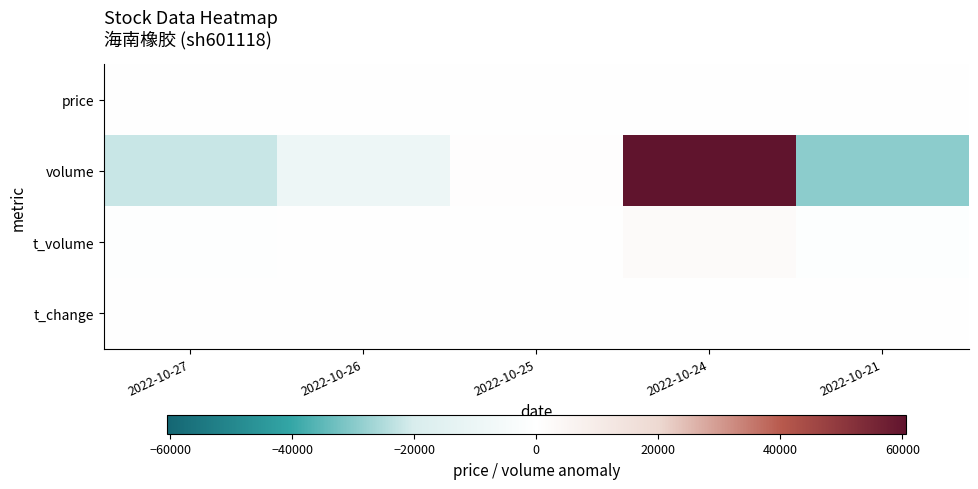

Reading right to left, what are all the values shown in this chart?

price: 2022-10-21=0.1	2022-10-24=-0.0	2022-10-25=-0.0	2022-10-26=-0.0	2022-10-27=0.0
volume: 2022-10-21=-29439.6	2022-10-24=60555.4	2022-10-25=475.4	2022-10-26=-9436.6	2022-10-27=-22154.6
t_volume: 2022-10-21=-1180.8	2022-10-24=2558.2	2022-10-25=-36.8	2022-10-26=-413.8	2022-10-27=-926.8
t_change: 2022-10-21=-0.1	2022-10-24=0.1	2022-10-25=0.0	2022-10-26=-0.0	2022-10-27=-0.0